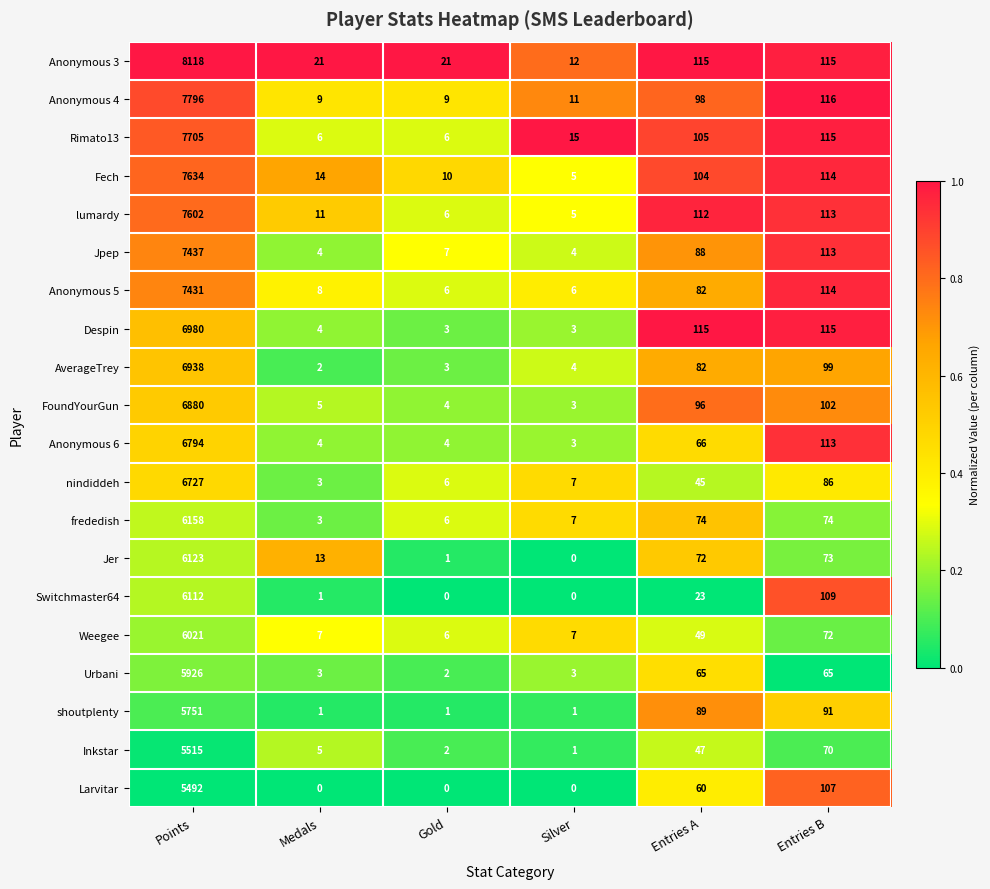

What is the difference between the maximum and minimum values in the AverageTrey series?

6936